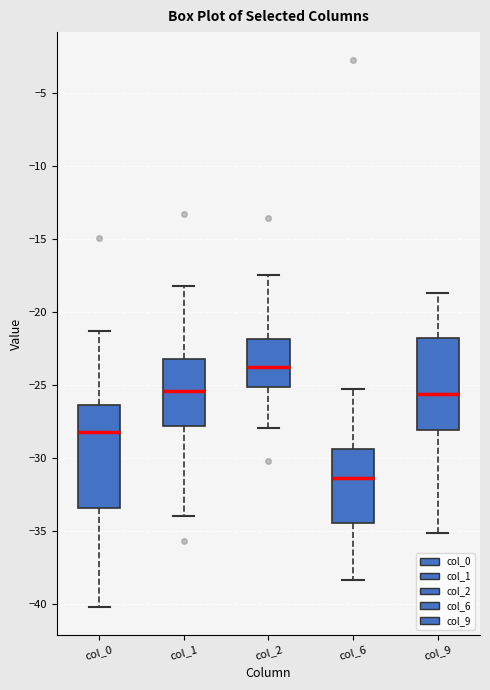

Where is the upper edge of the box for col_9 on the y-axis? The values are not printed on the chart, so give them approximately, as read against the axis.

-22.0